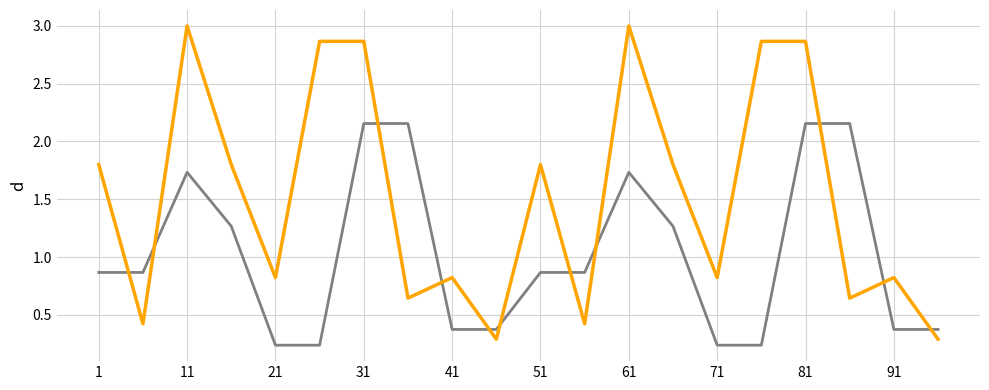

How many lines are shown in the chart?

2